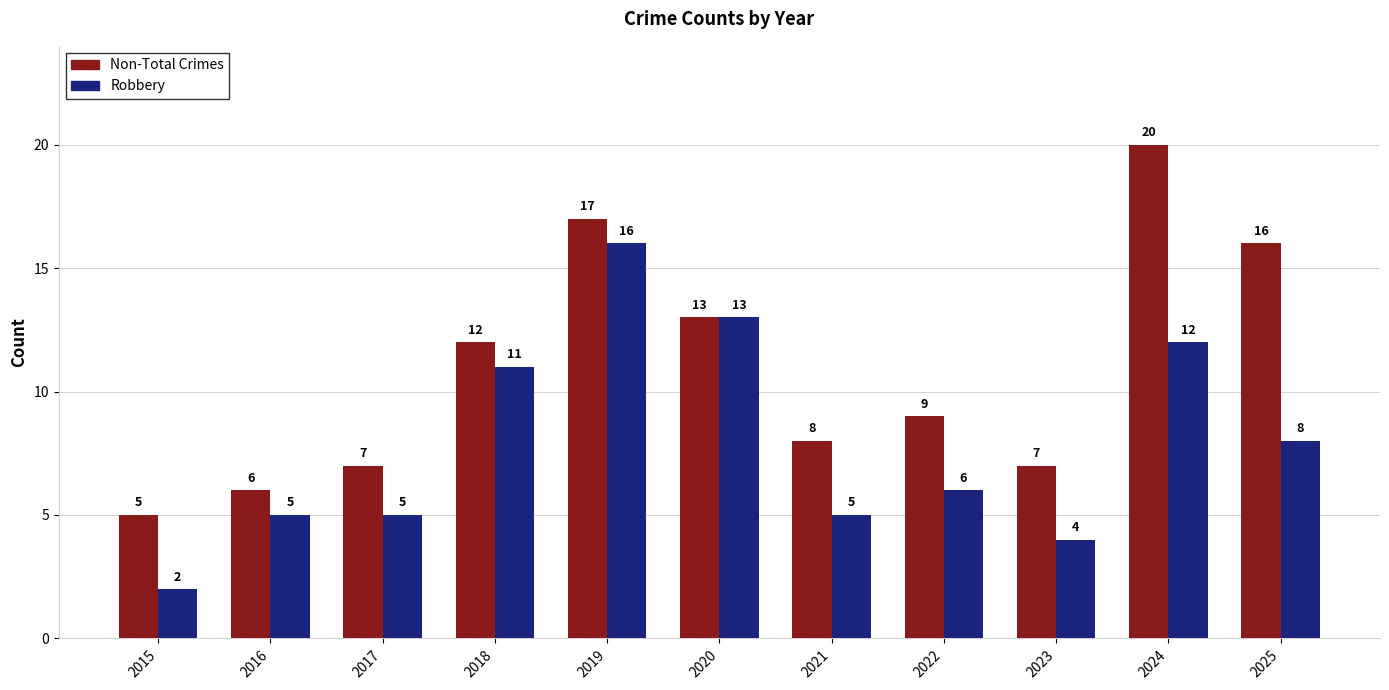

Which series has the largest range (max minus min)?

Non-Total Crimes